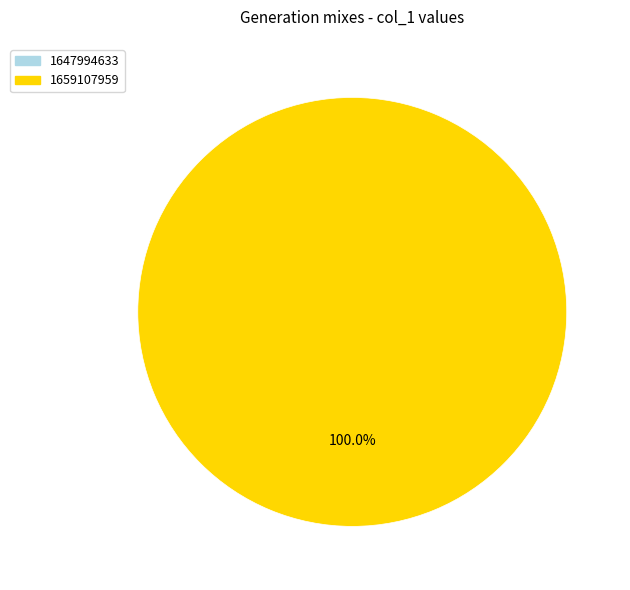

Between 1647994633 and 1659107959, which is larger?

1659107959